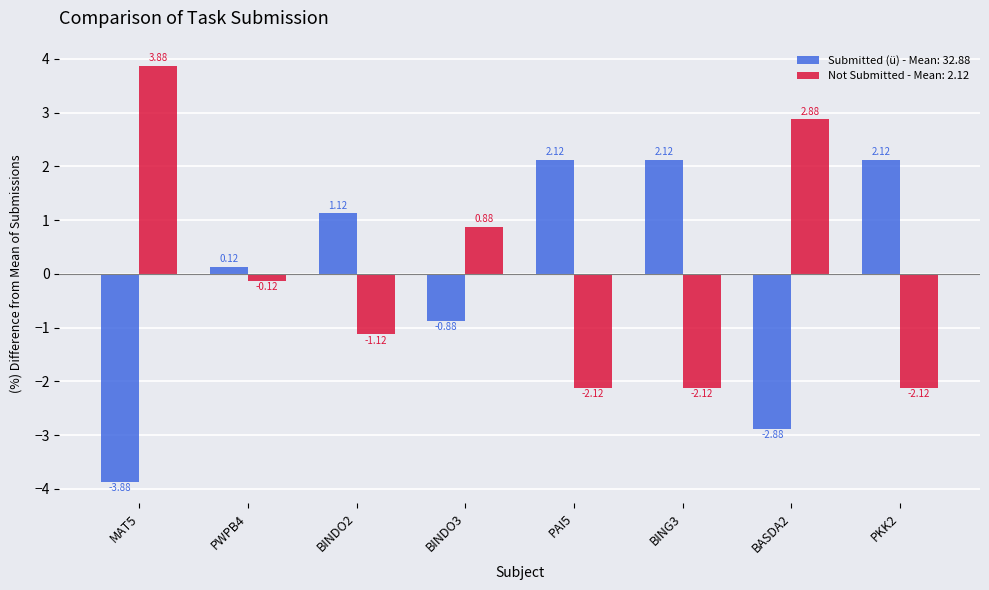

How many series are shown in this chart?

2